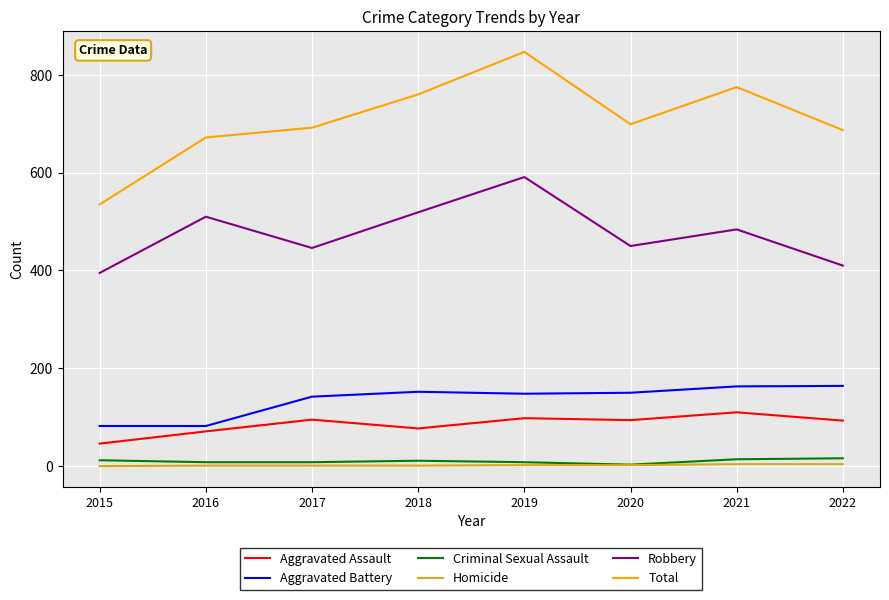

True or false: Aggravated Battery and Aggravated Assault intersect in this chart.

False